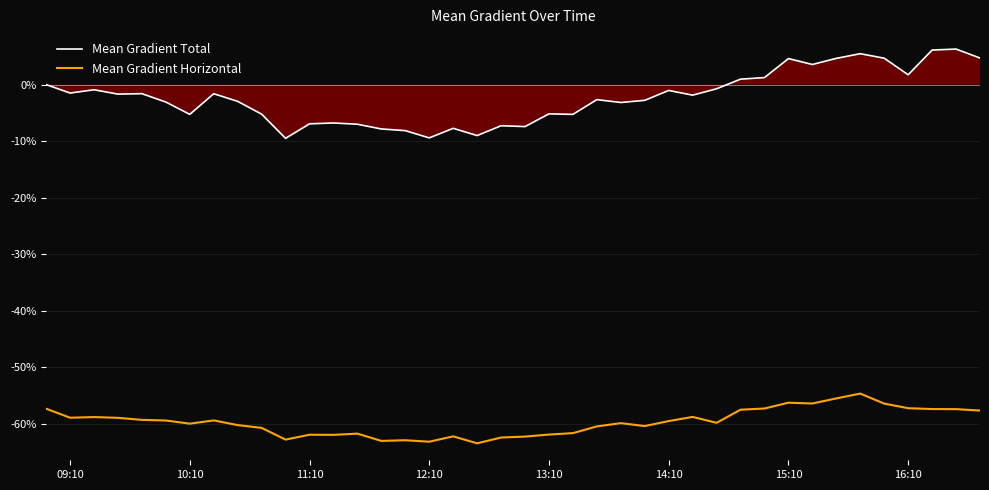

True or false: Mean Gradient Horizontal has more than 0 points higher than both neighbors.

True